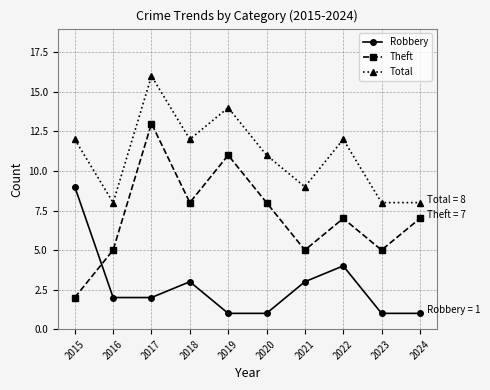

Which series changed the most between 2015 and 2023?

Robbery